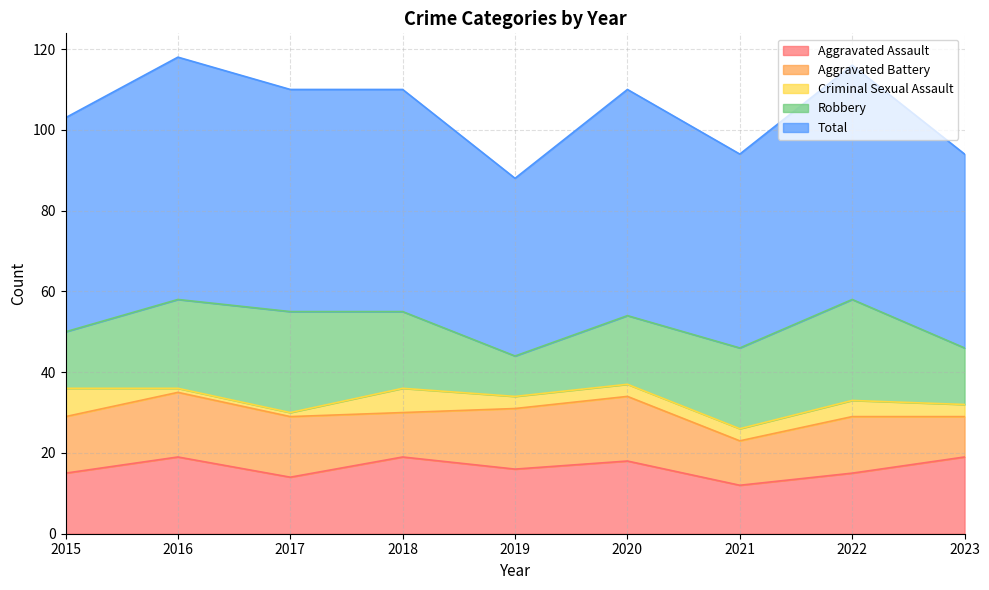

True or false: Total and Criminal Sexual Assault cross at least once.

False